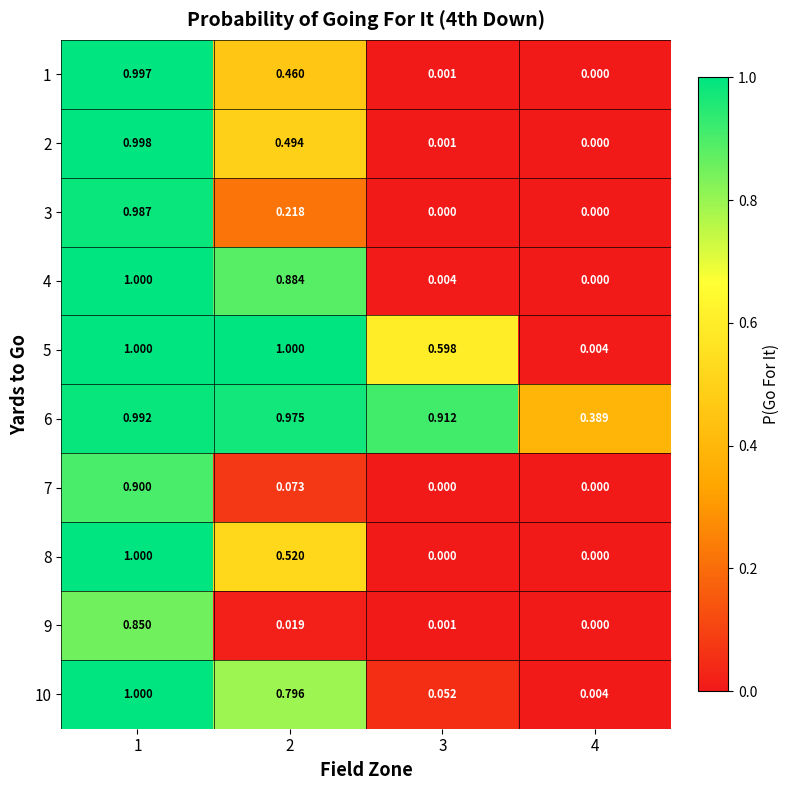

Is the value of 3 at 2 greater than the value of 4 at 3?

Yes